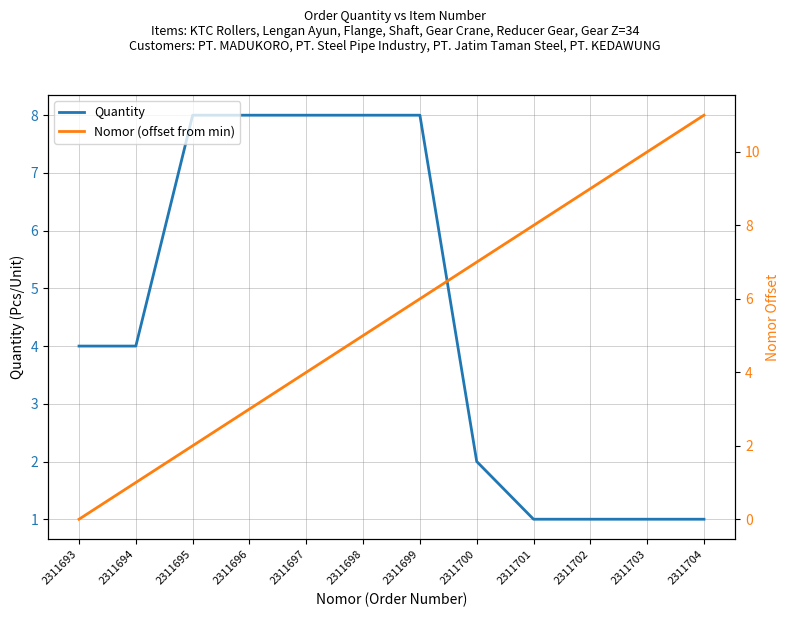

The Quantity series shows 8 at 2311695. True or false?

True